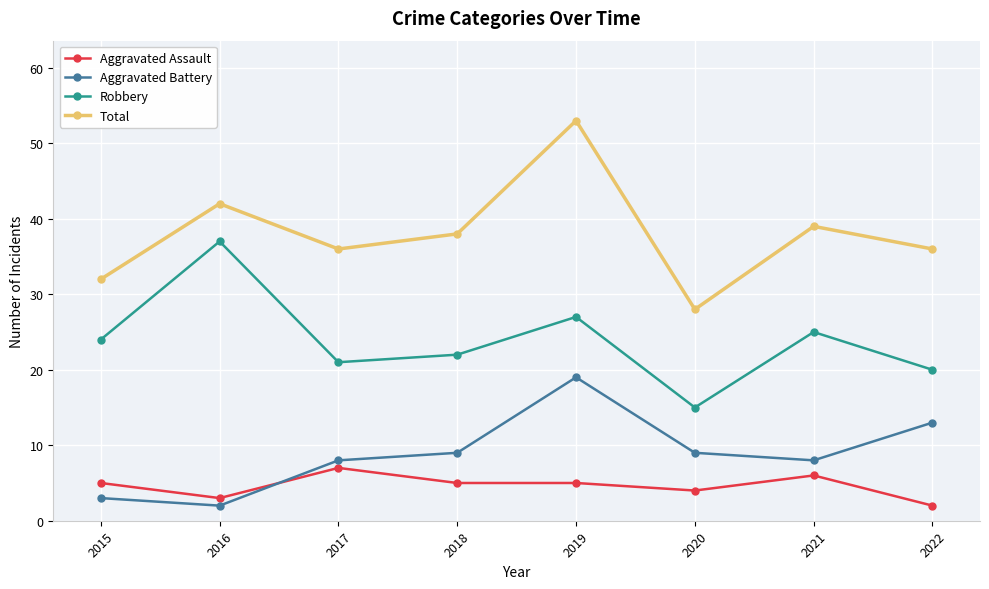

Reading left to right, extract all data points from this chart.

Aggravated Assault: 2015=5	2016=3	2017=7	2018=5	2019=5	2020=4	2021=6	2022=2
Aggravated Battery: 2015=3	2016=2	2017=8	2018=9	2019=19	2020=9	2021=8	2022=13
Robbery: 2015=24	2016=37	2017=21	2018=22	2019=27	2020=15	2021=25	2022=20
Total: 2015=32	2016=42	2017=36	2018=38	2019=53	2020=28	2021=39	2022=36